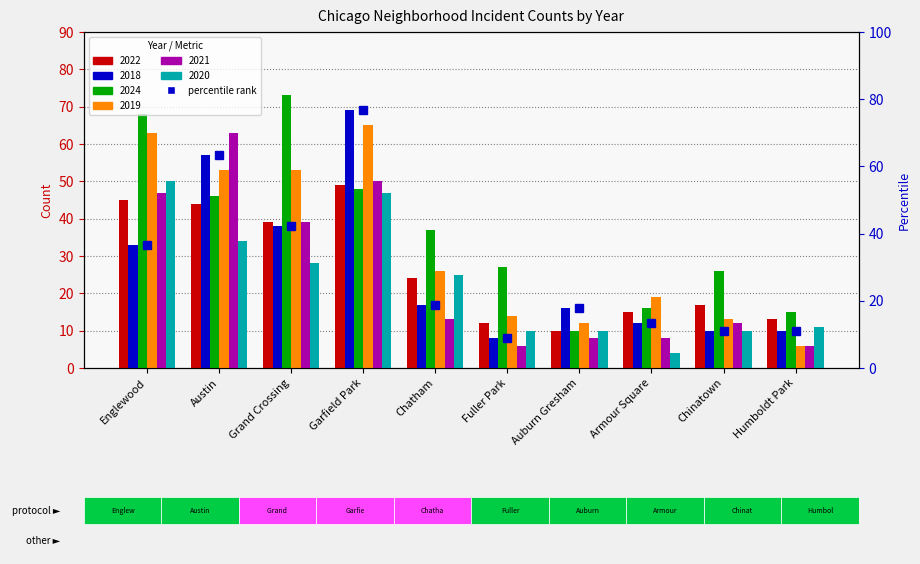

Which category has the highest value in the 2020 series?

Englewood